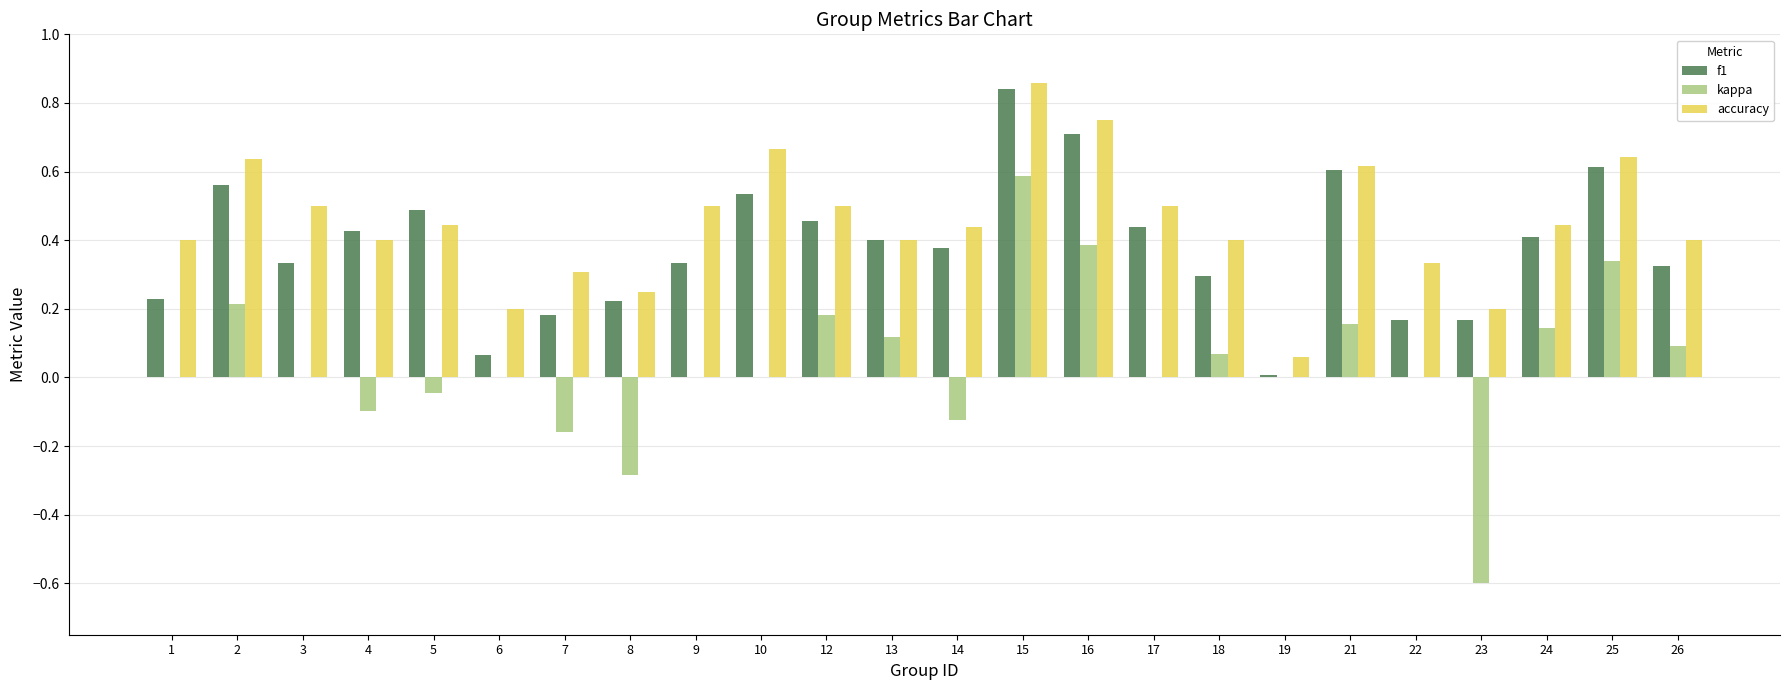

At which category does the chart reach its peak across all series?

15